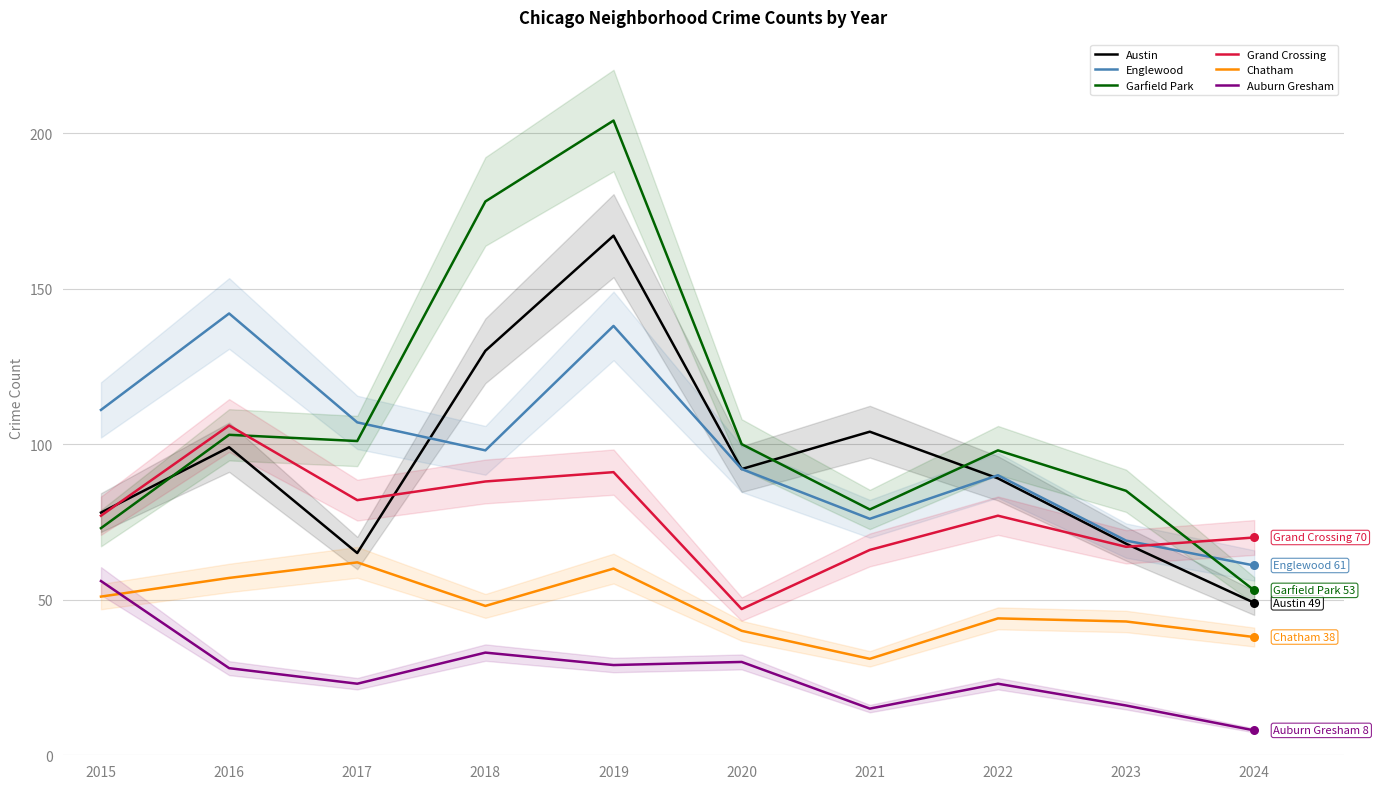

At how many categories does at least one series exceed 123?

3